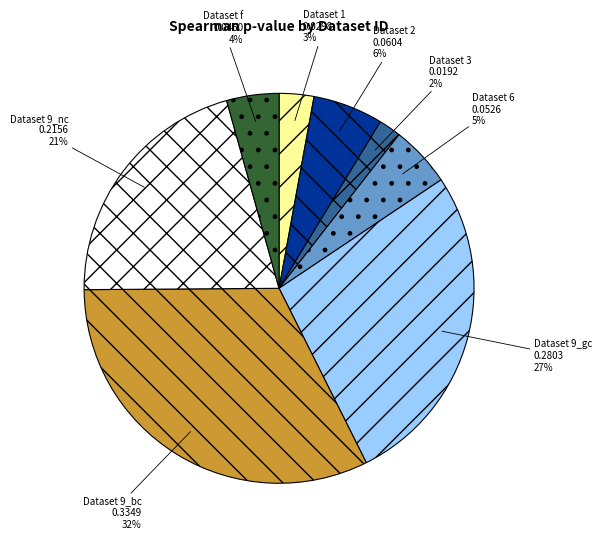

How many segments does this pie chart have?

8